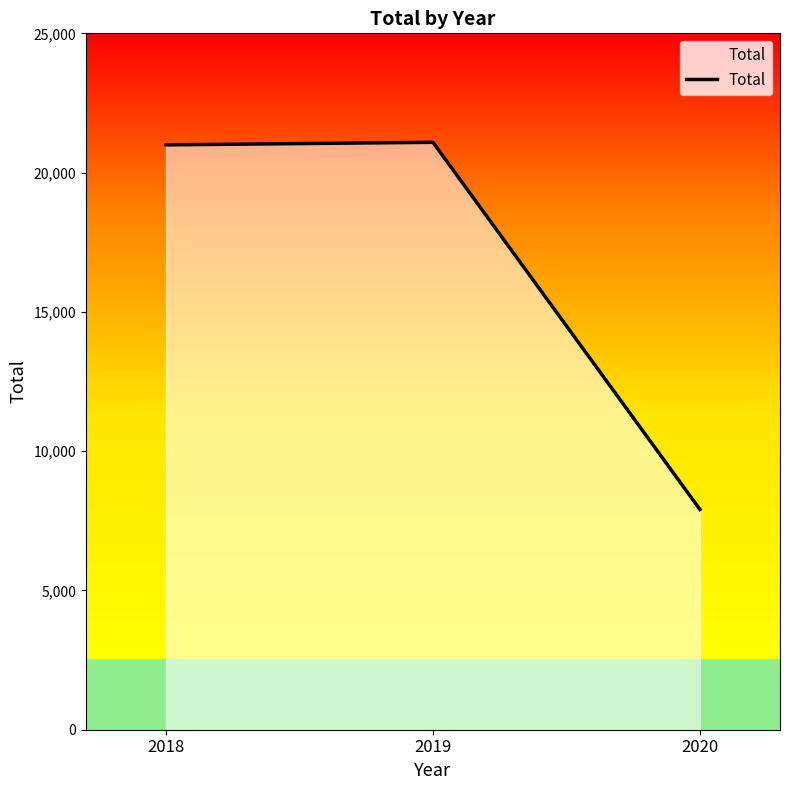

Is it true that the value at 2018 is 20996?

True